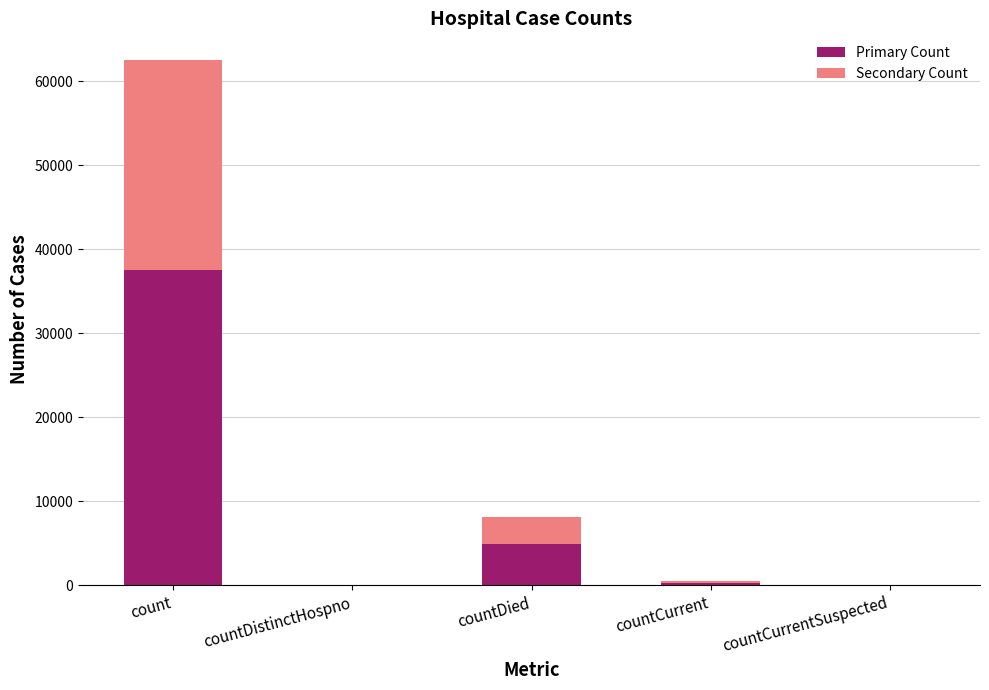

True or false: Primary Count has a value of 21398 at count.

False